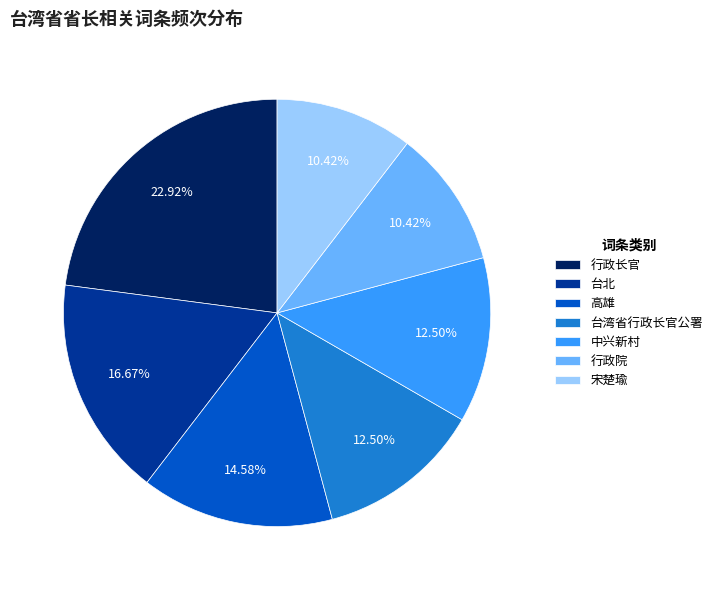

Approximately how many times larger is the value at 高雄 compared to 宋楚瑜?

1.4